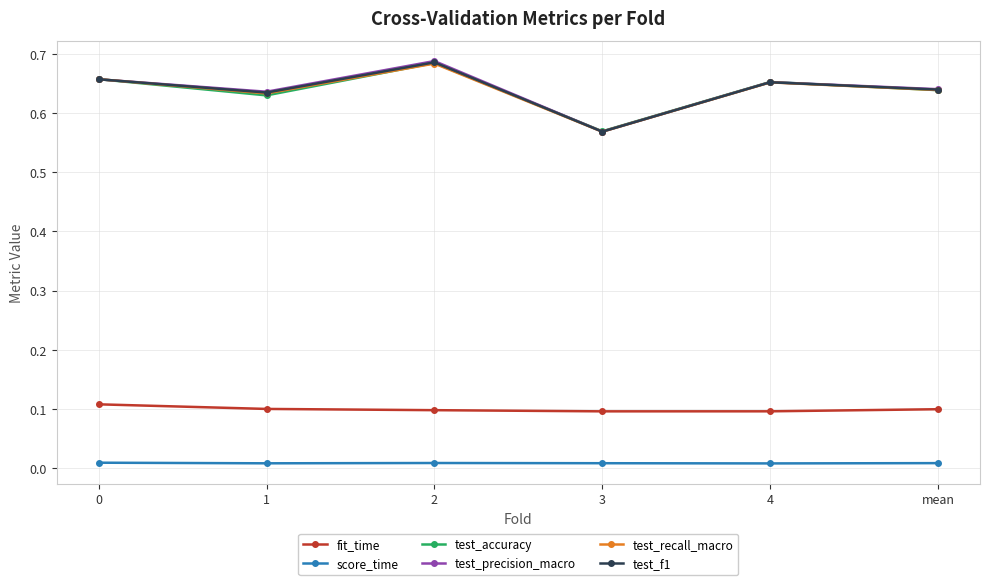

What is the label of the 2nd point from the right?

4